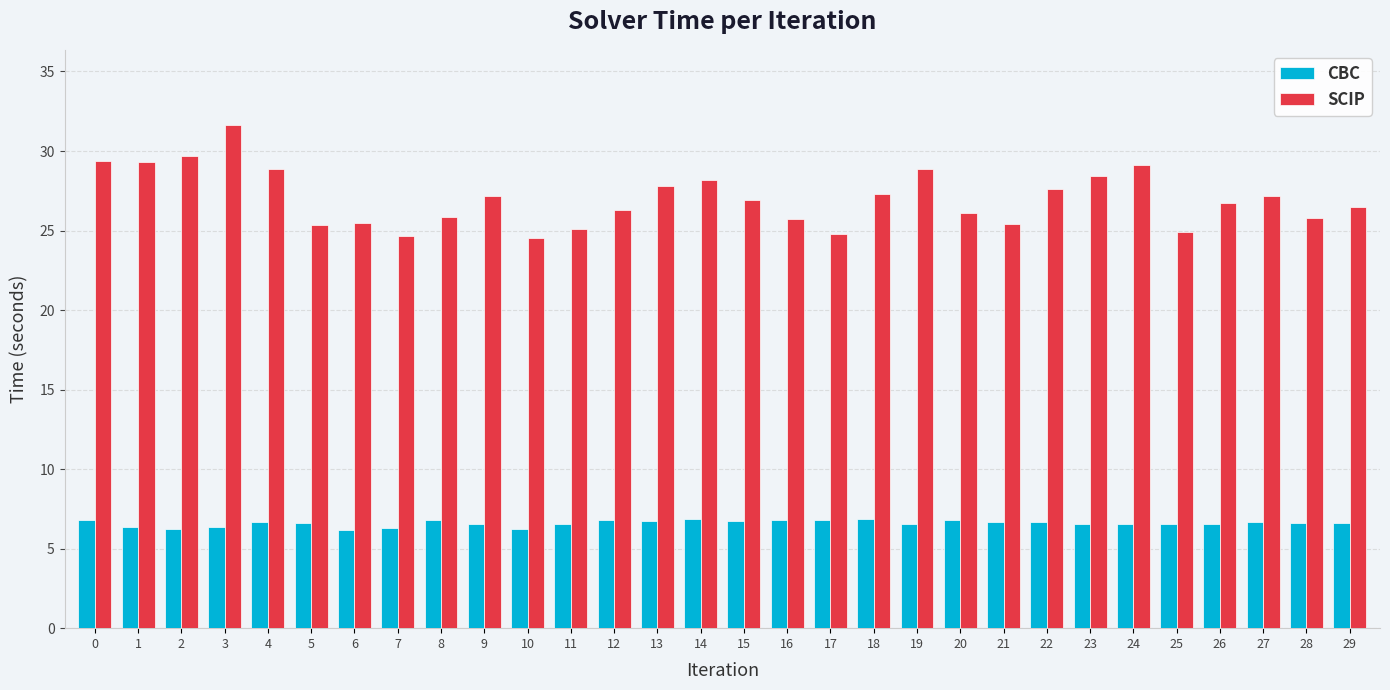

What is the average value of the CBC series?

6.6